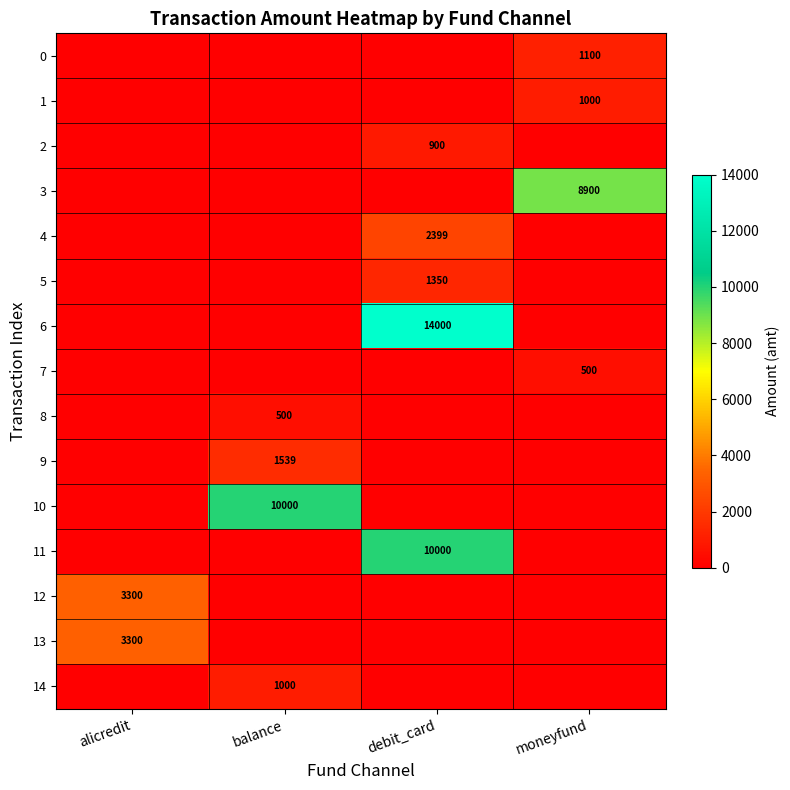

What is the difference between the highest and lowest values at moneyfund?

8900